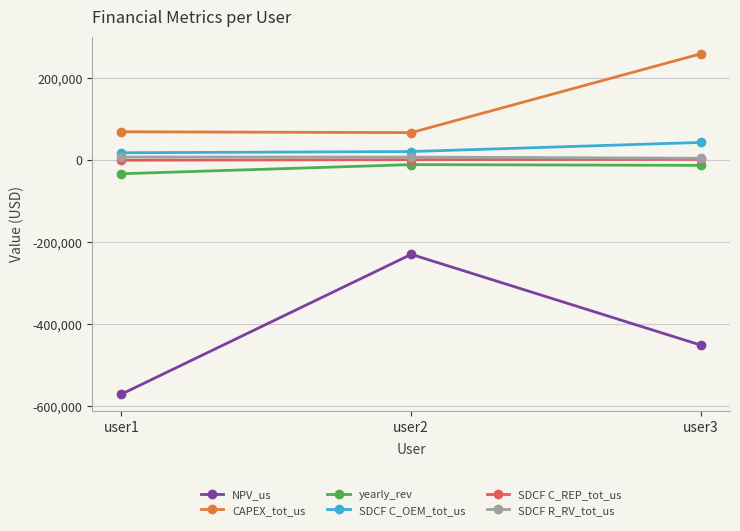

At user1, list the series in order from largest to smallest.

CAPEX_tot_us, SDCF C_OEM_tot_us, SDCF R_RV_tot_us, SDCF C_REP_tot_us, yearly_rev, NPV_us